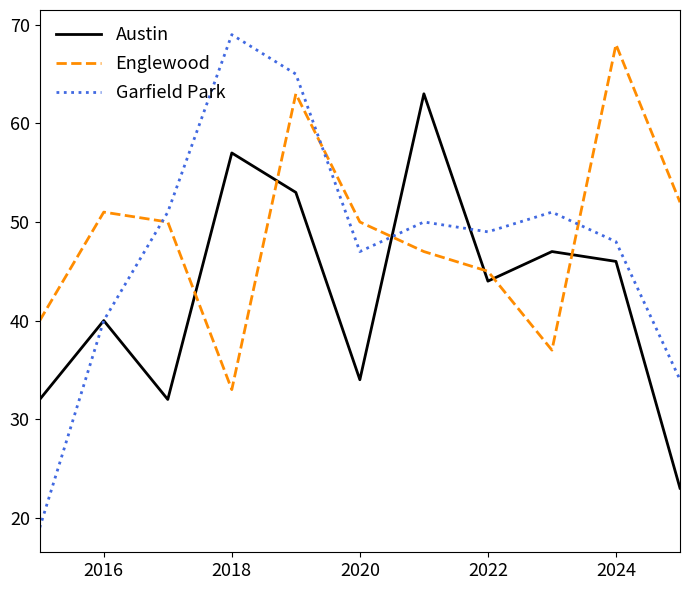

Which series has the largest range (max minus min)?

Garfield Park